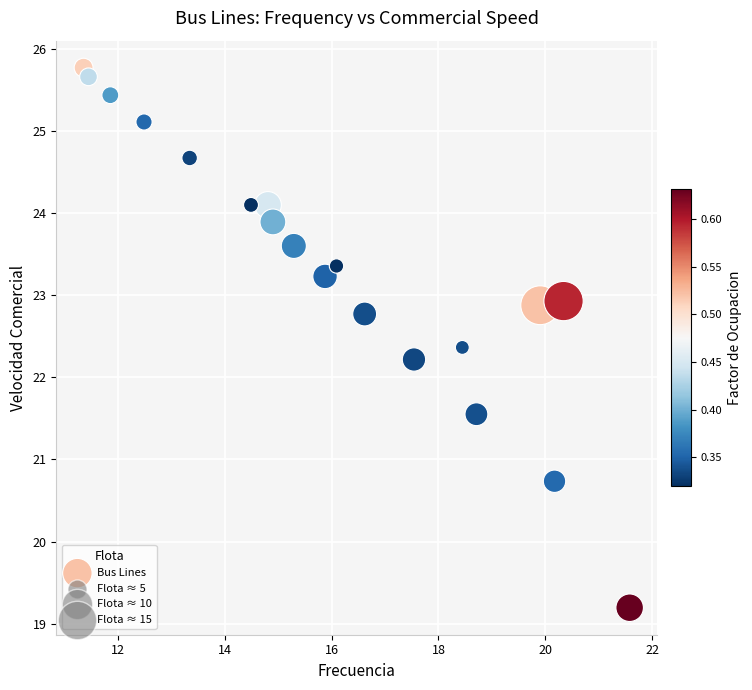

What Y value in the scatter plot is closest to 22?

22.2